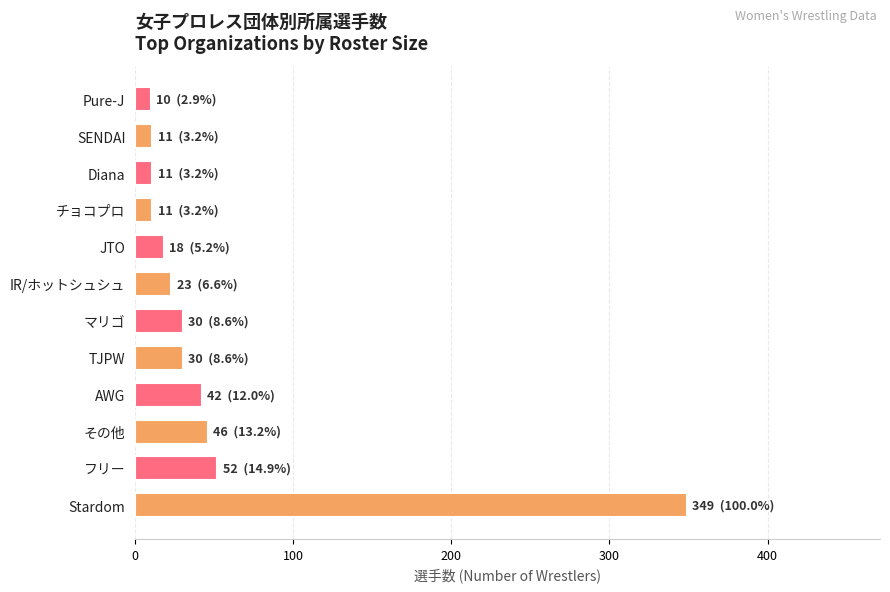

What is the average value?

53